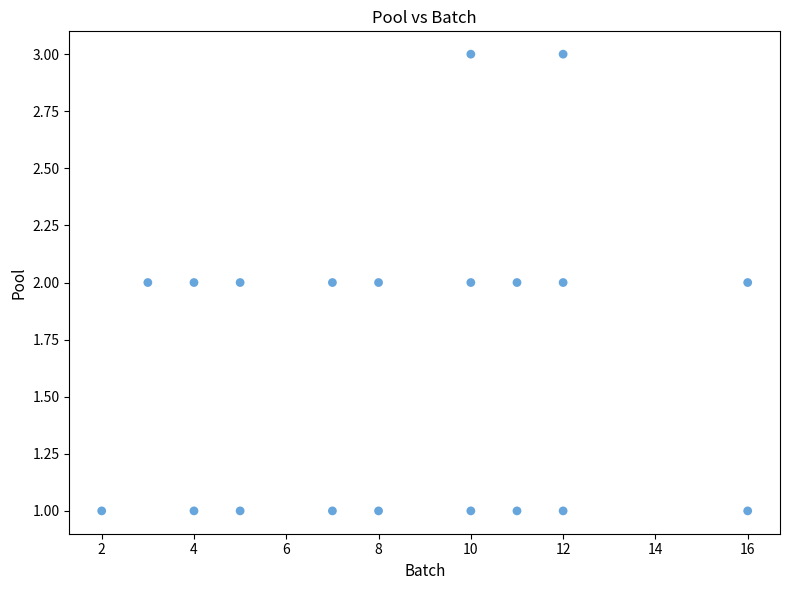

What is the range of X values (max minus min)?

14